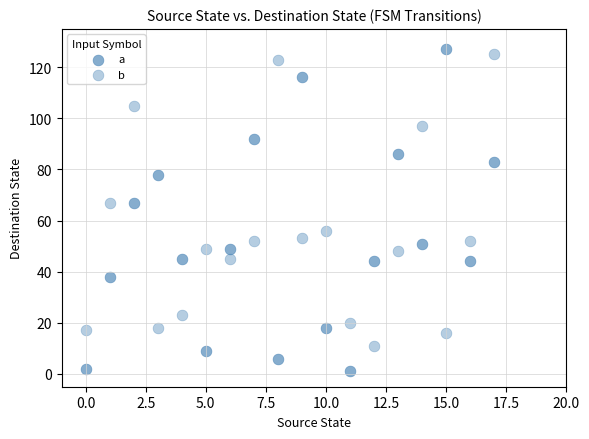

Count the number of points in this scatter plot.

36